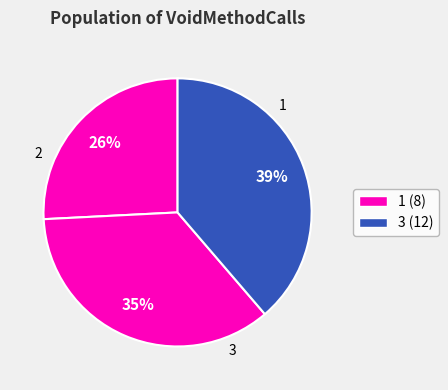

Is the sum of 1 and 2 greater than half?

Yes